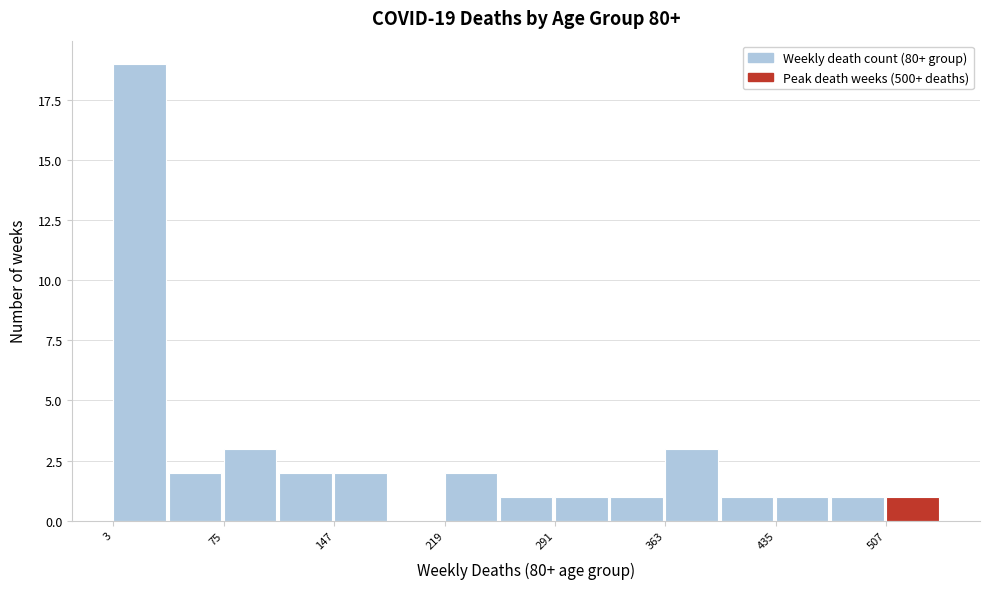

Read against the x-axis, roughly where is the centre of the tallest bar?

20